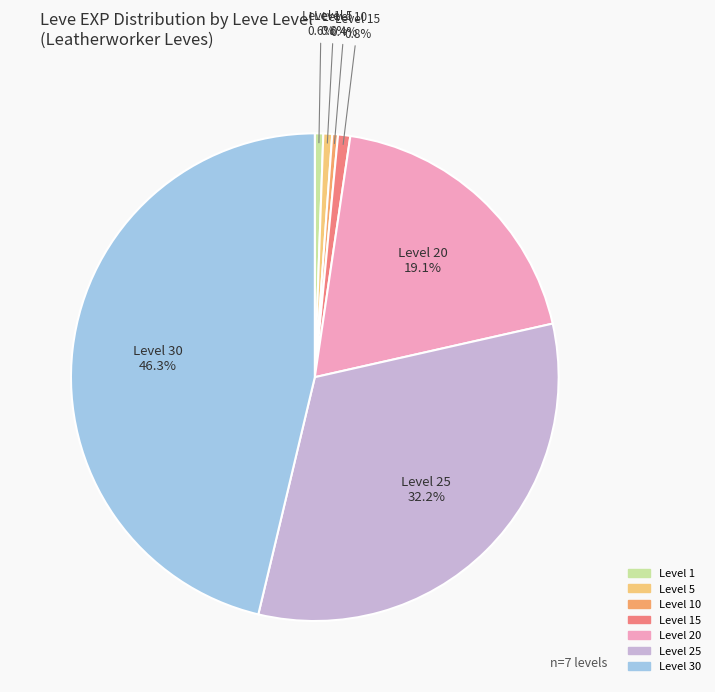

Is there any slice that represents more than half of the pie?

No